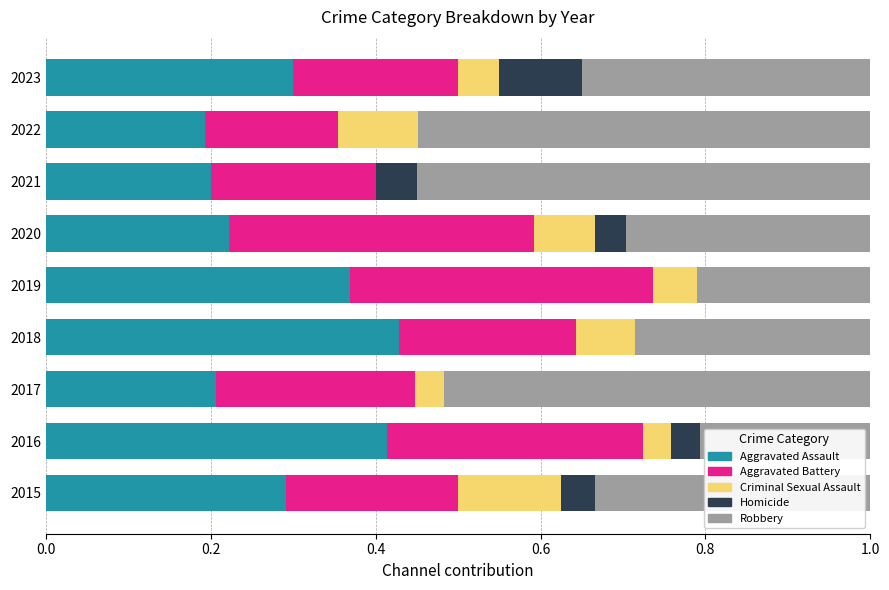

Count the number of data series in this chart.

5